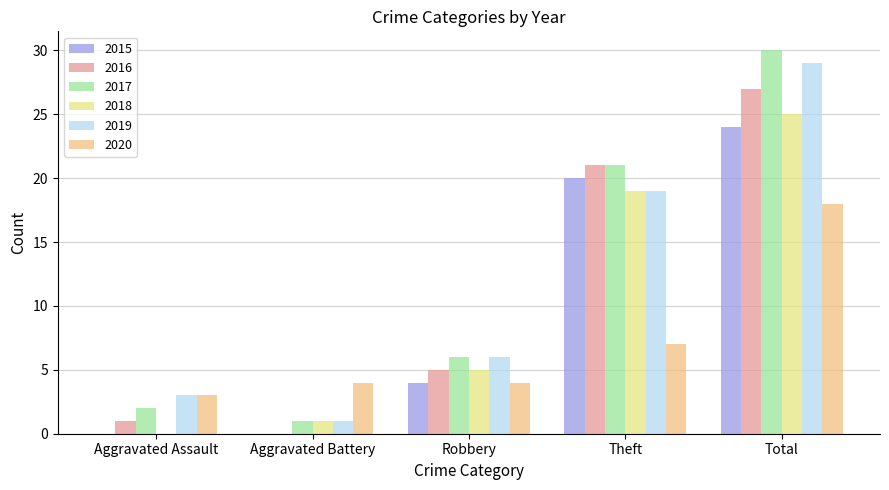

What is the sum of all 2017 values?

60